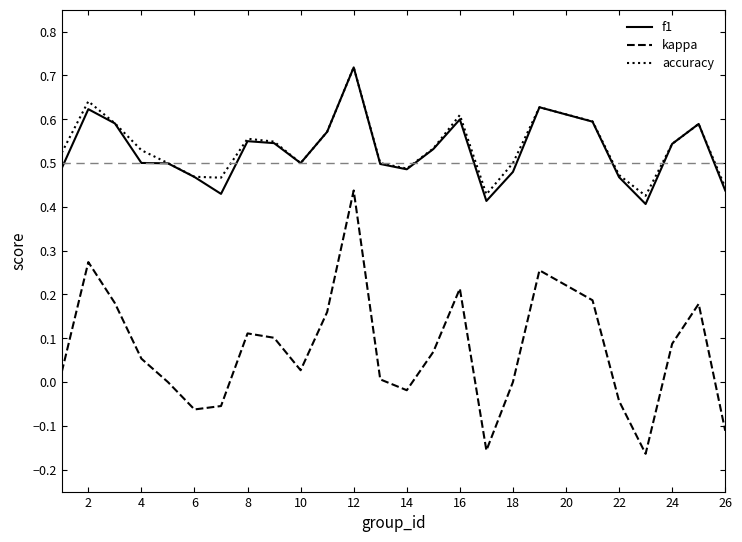

Which series has the largest range (max minus min)?

kappa